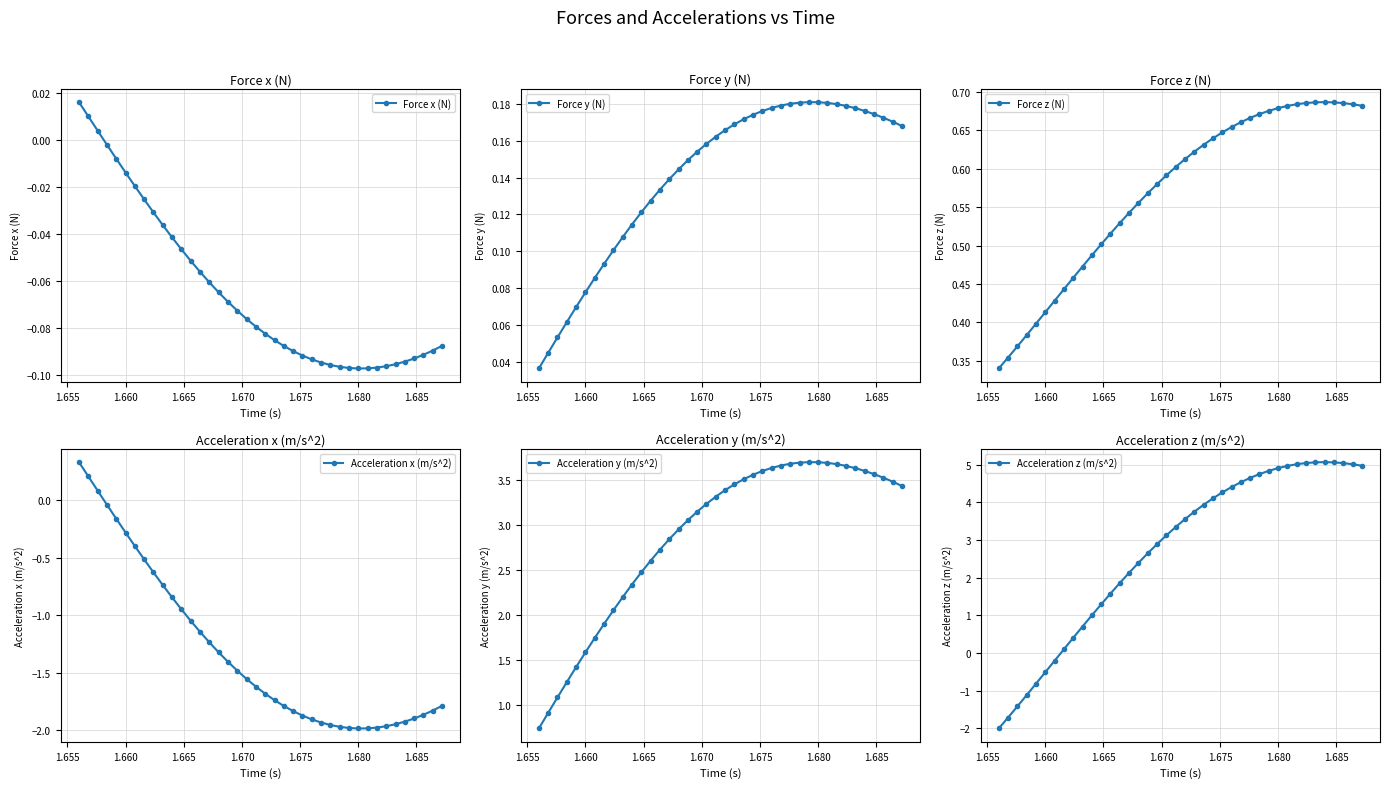

How many Force y (N) values are between 0 and 1?

40